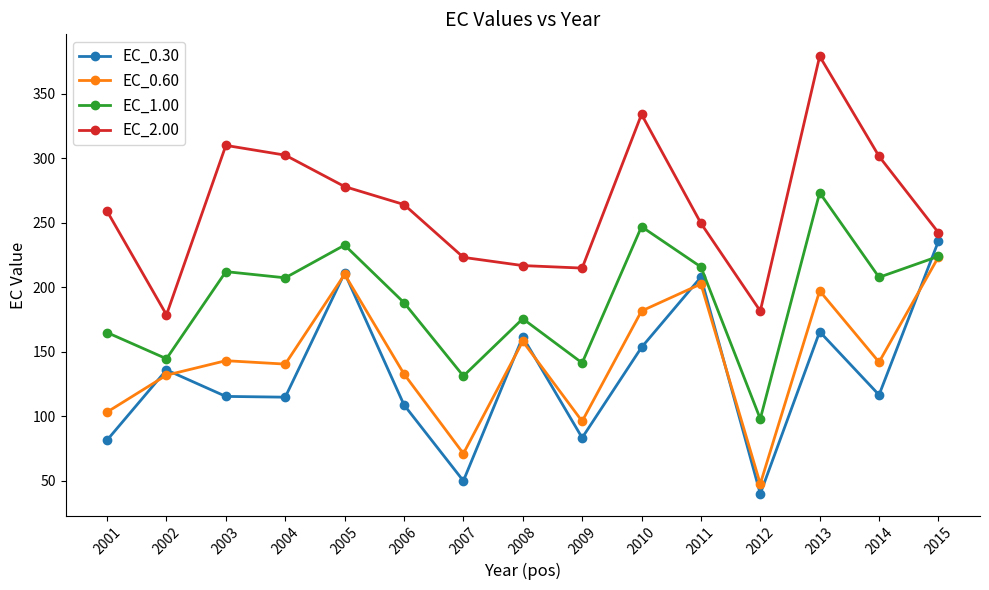

Does the chart have visible grid lines?

No